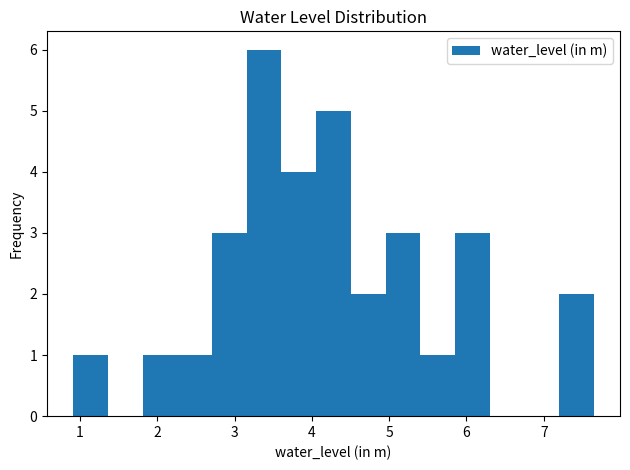

Reading left to right, list every bar in this chart as the range it spans on the x-axis followed by its height. Neither the bar edges nor the heights are printed on the chart, so give them approximately, as read against the axes.

0.9 to 1.4: 1
1.4 to 1.8: 0
1.8 to 2.3: 1
2.3 to 2.7: 1
2.7 to 3.2: 3
3.2 to 3.6: 6
3.6 to 4.1: 4
4.1 to 4.5: 5
4.5 to 5.0: 2
5.0 to 5.4: 3
5.4 to 5.9: 1
5.9 to 6.3: 3
6.3 to 6.8: 0
6.8 to 7.2: 0
7.2 to 7.7: 2